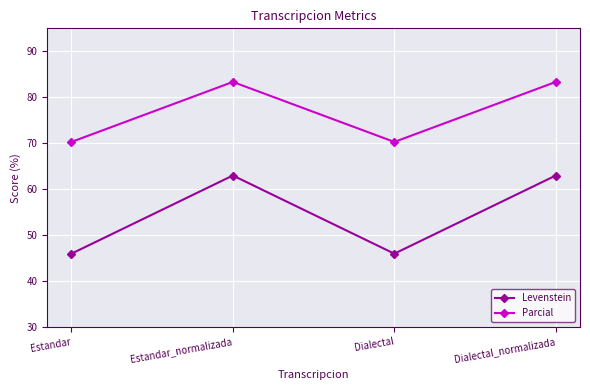

What is the spread (max minus min) of values at Estandar?

24.3